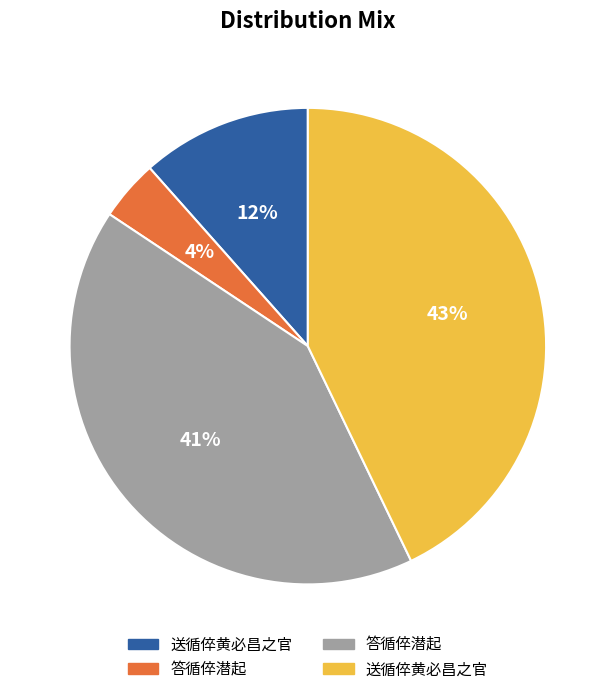

Is there any slice that represents more than half of the pie?

No